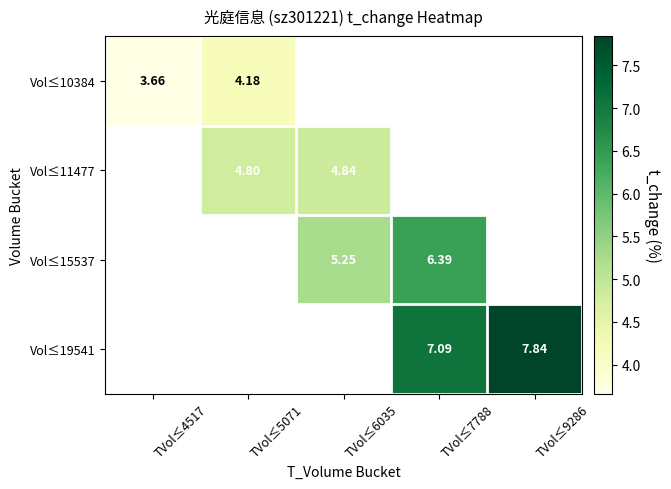

List the series in order of their overall mean, lowest first.

Vol≤10384, Vol≤11477, Vol≤15537, Vol≤19541